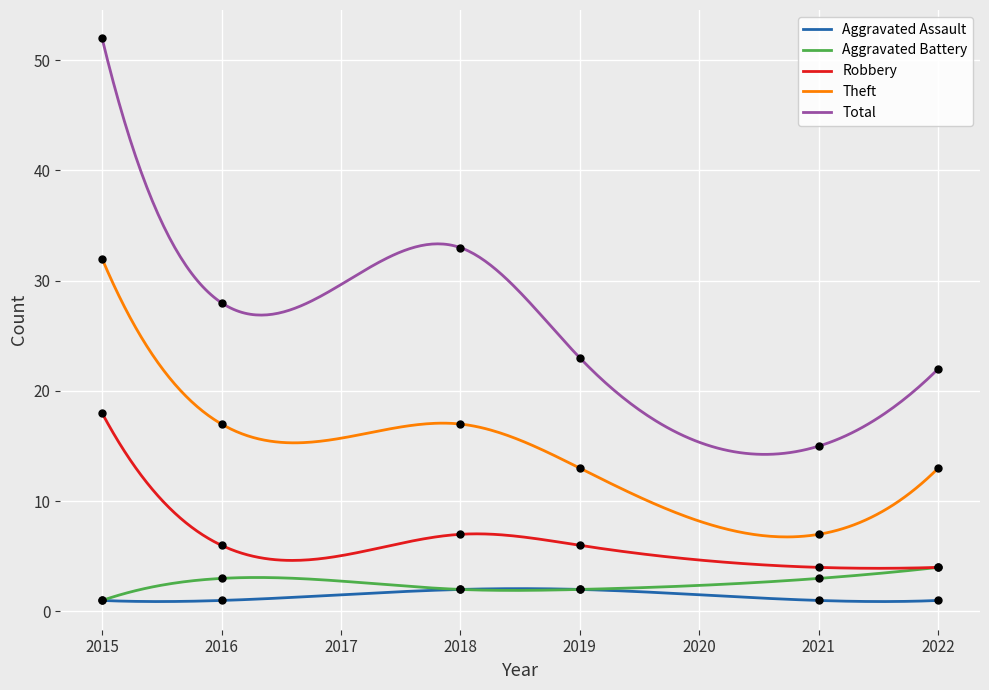

What is the total value across all series at 2018?

61